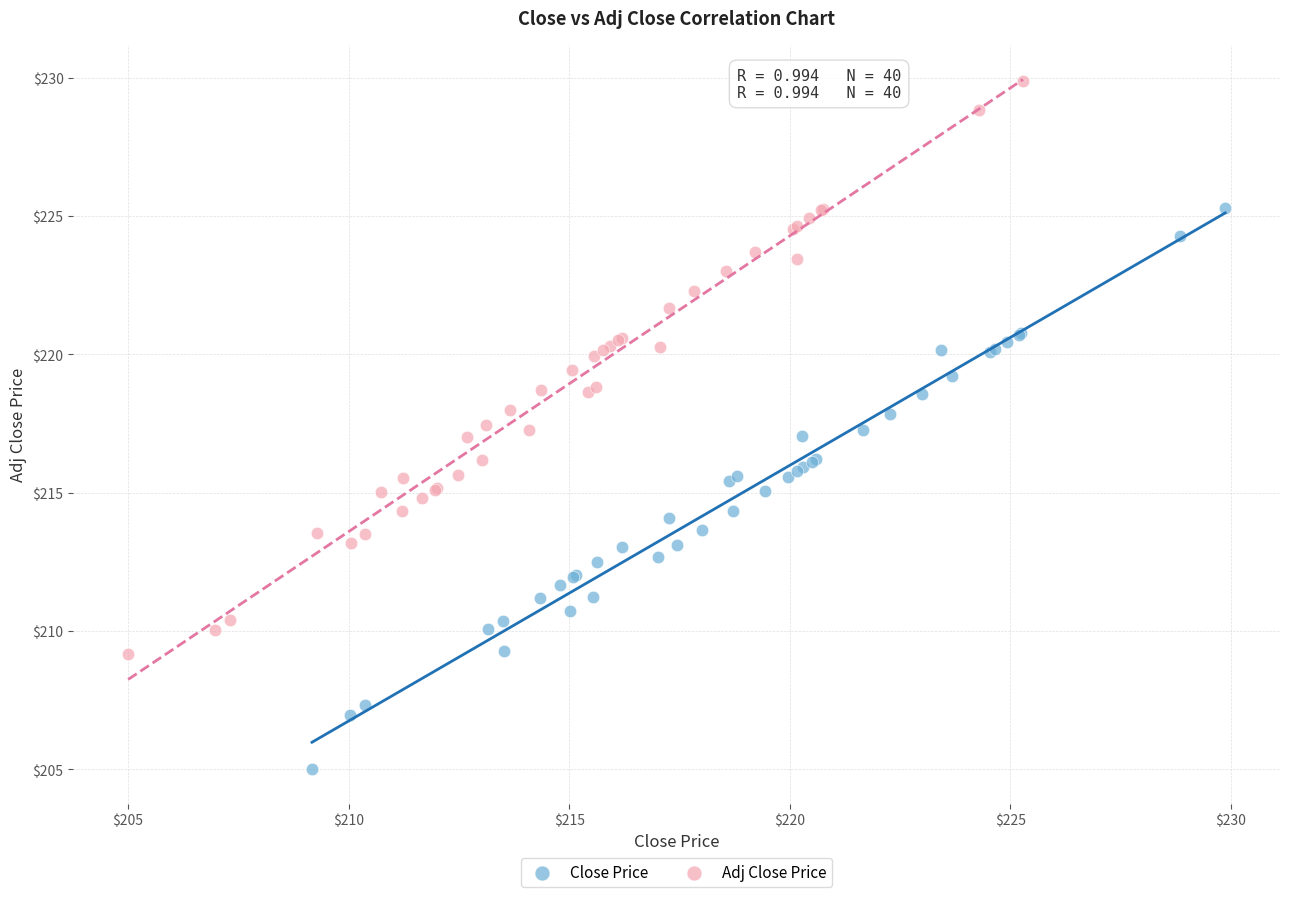

What are all the series names shown in the legend?

Close Price, Adj Close Price